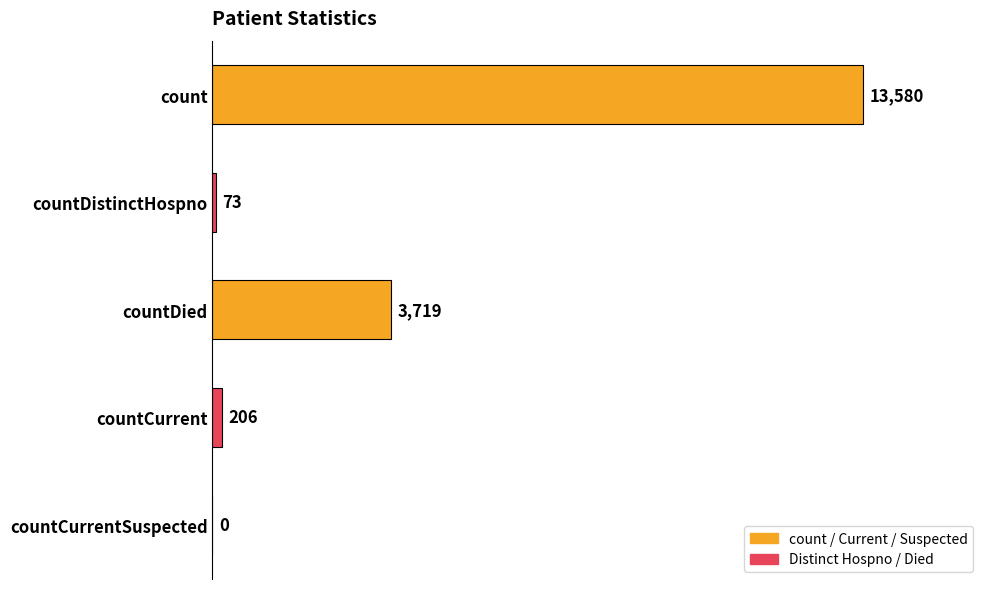

Are the bars grouped side by side (vs. stacked)?

No